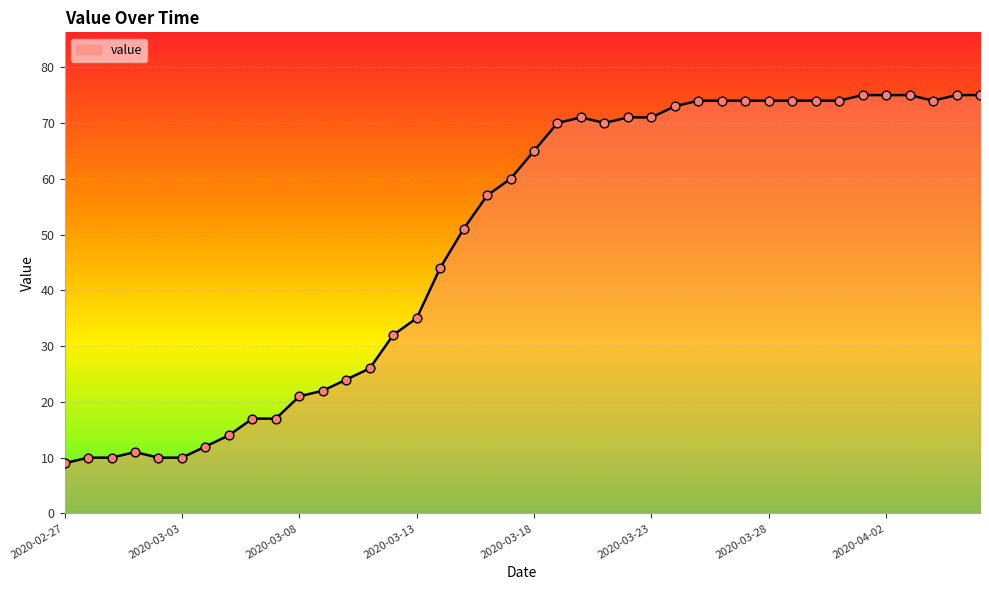

What is the difference between the maximum and minimum values?

66